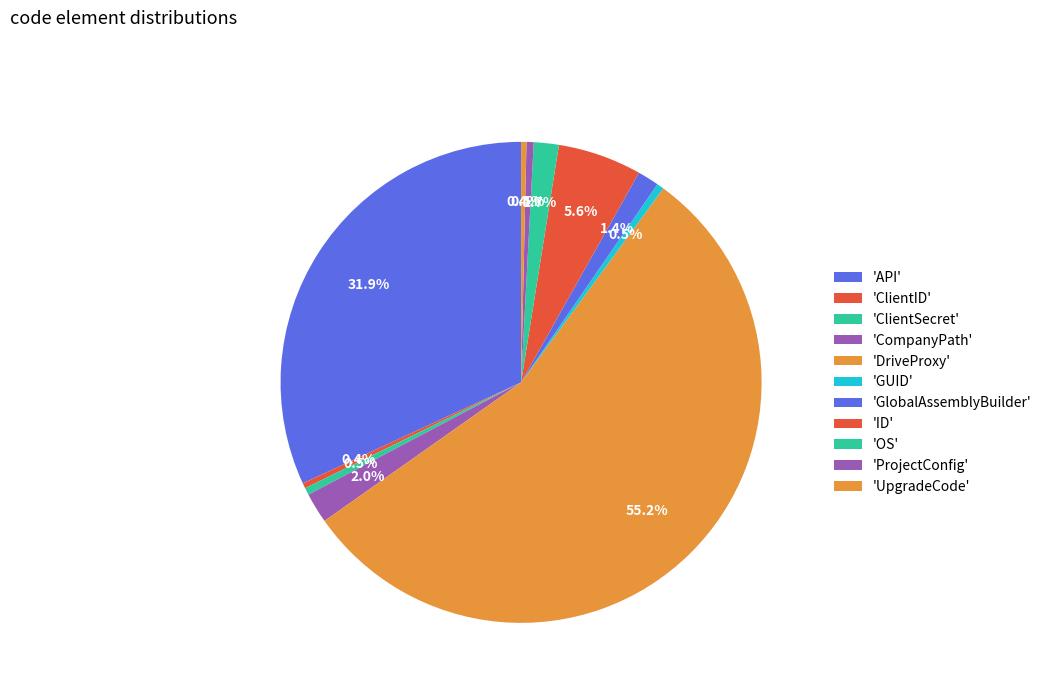

How many segments does this pie chart have?

11